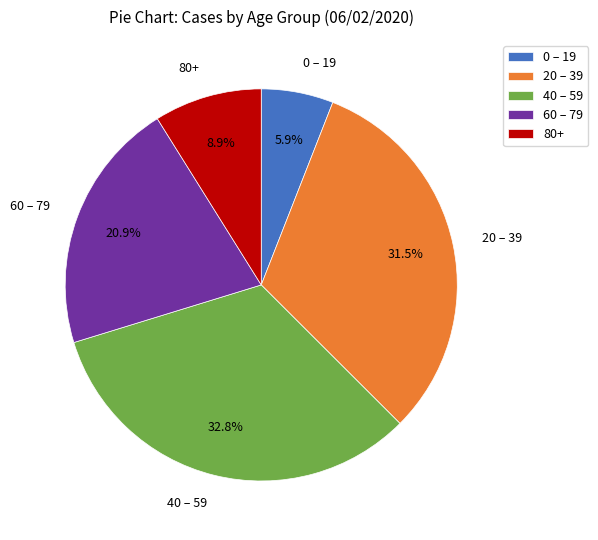

Between 40 – 59 and 20 – 39, which is larger?

40 – 59